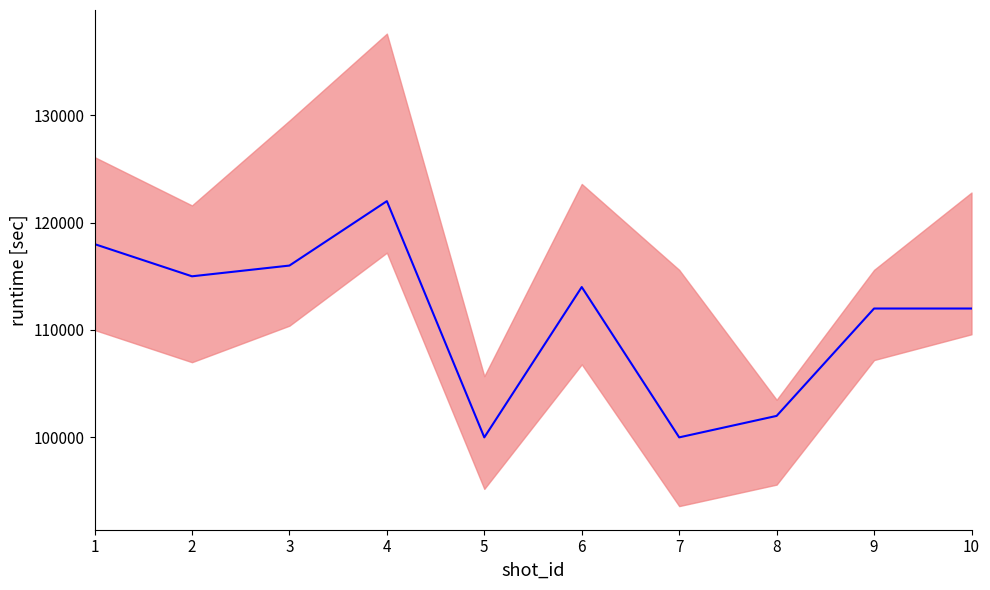

At which label does the data first exceed 114000?

1